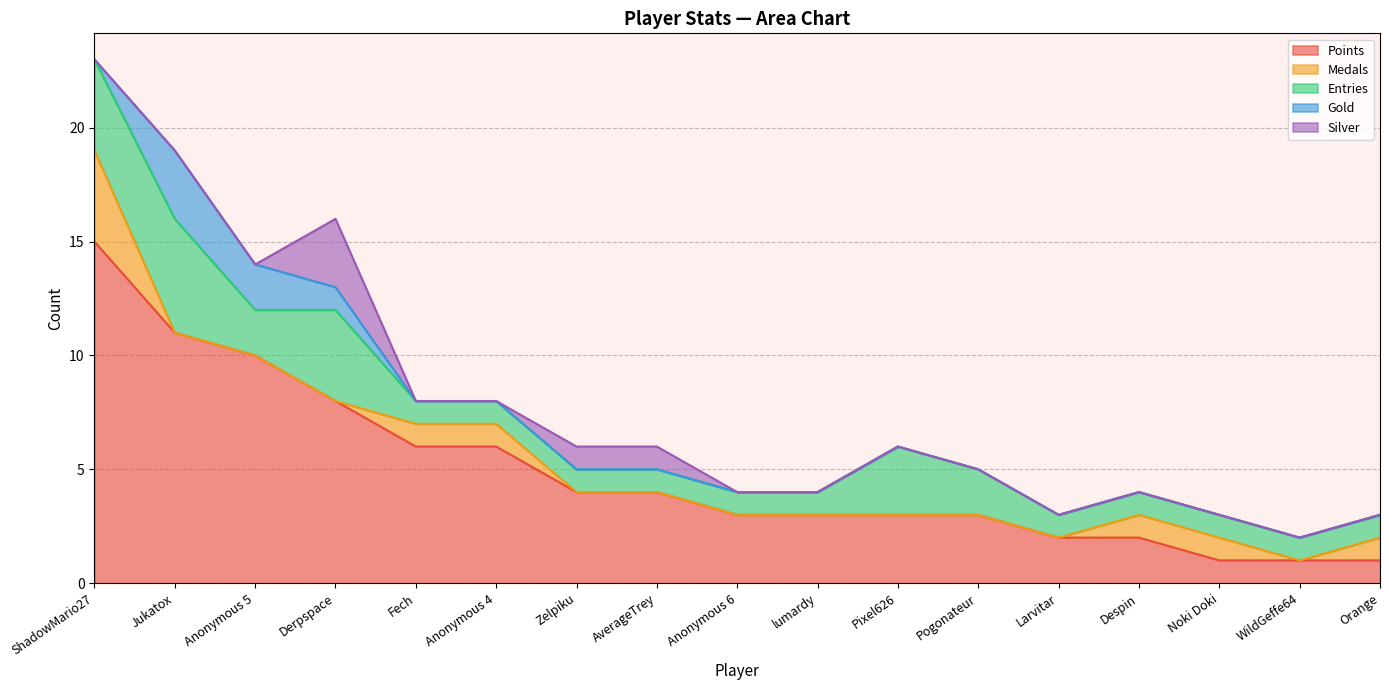

True or false: Gold and Entries cross at least once.

False